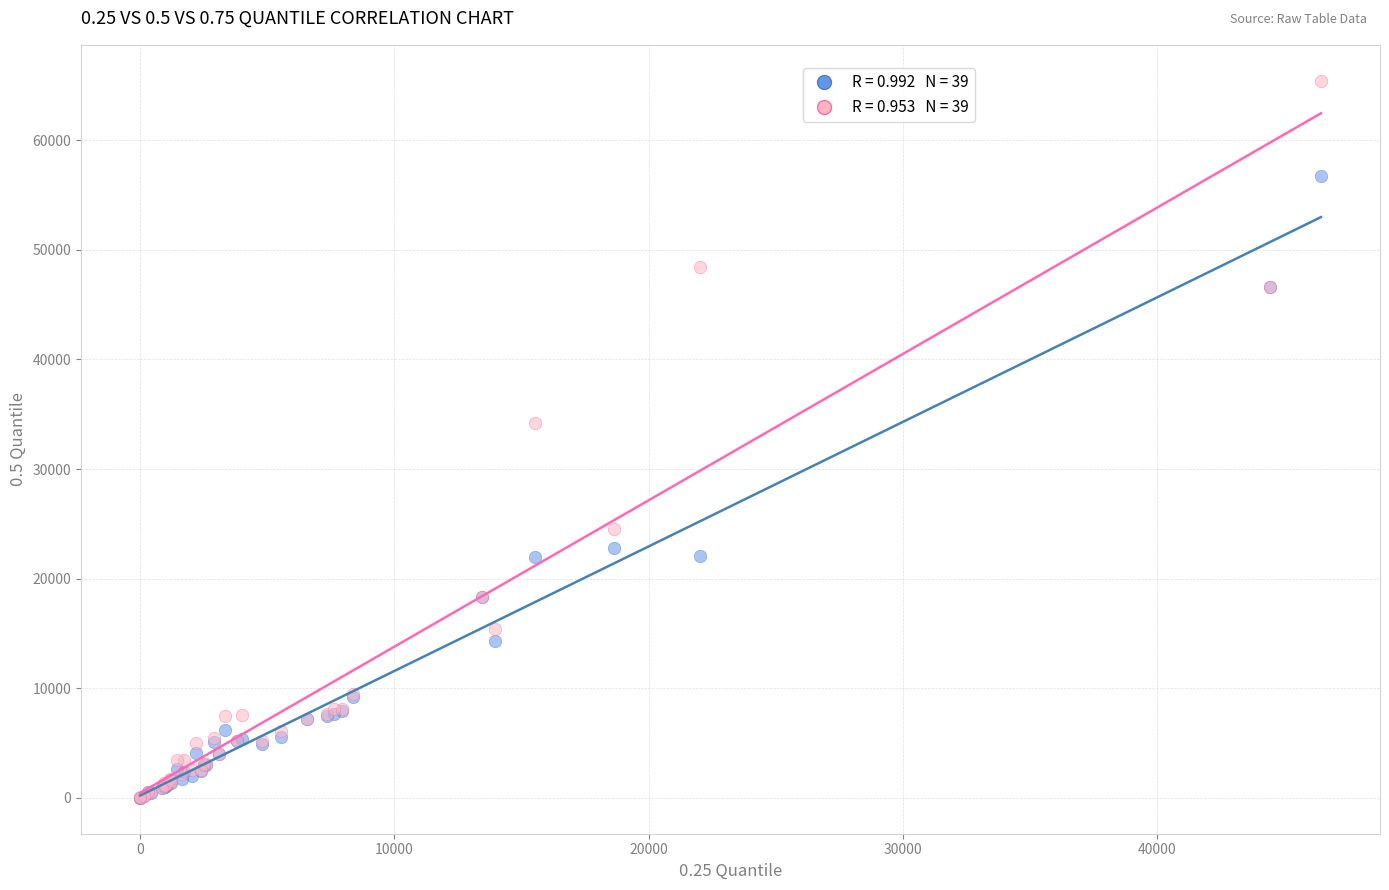

Across all series, what Y value is closest to 32719?

34185